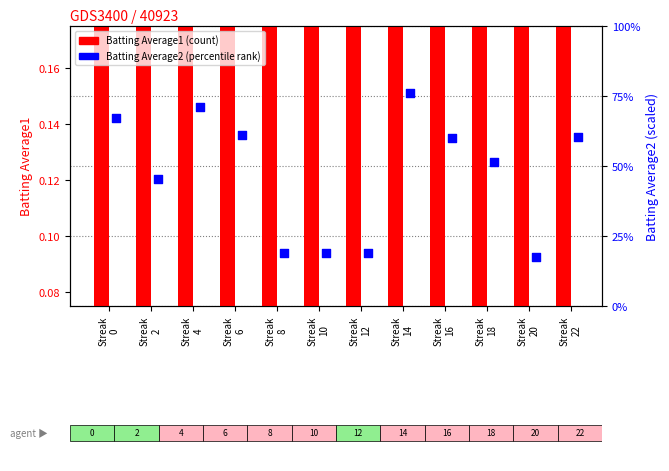

Which series has the largest total across all categories?

Batting Average2